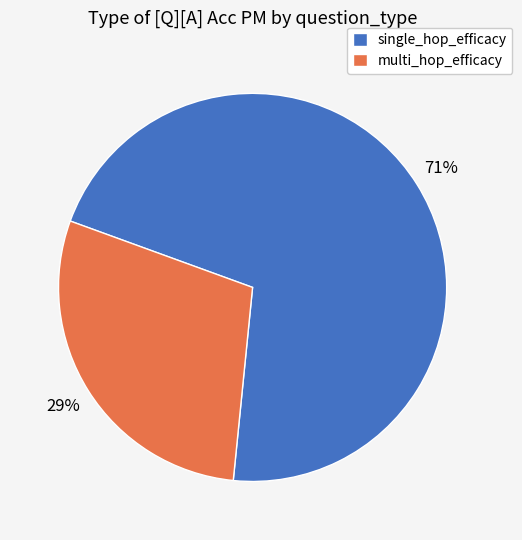

Is there any slice that represents more than half of the pie?

Yes